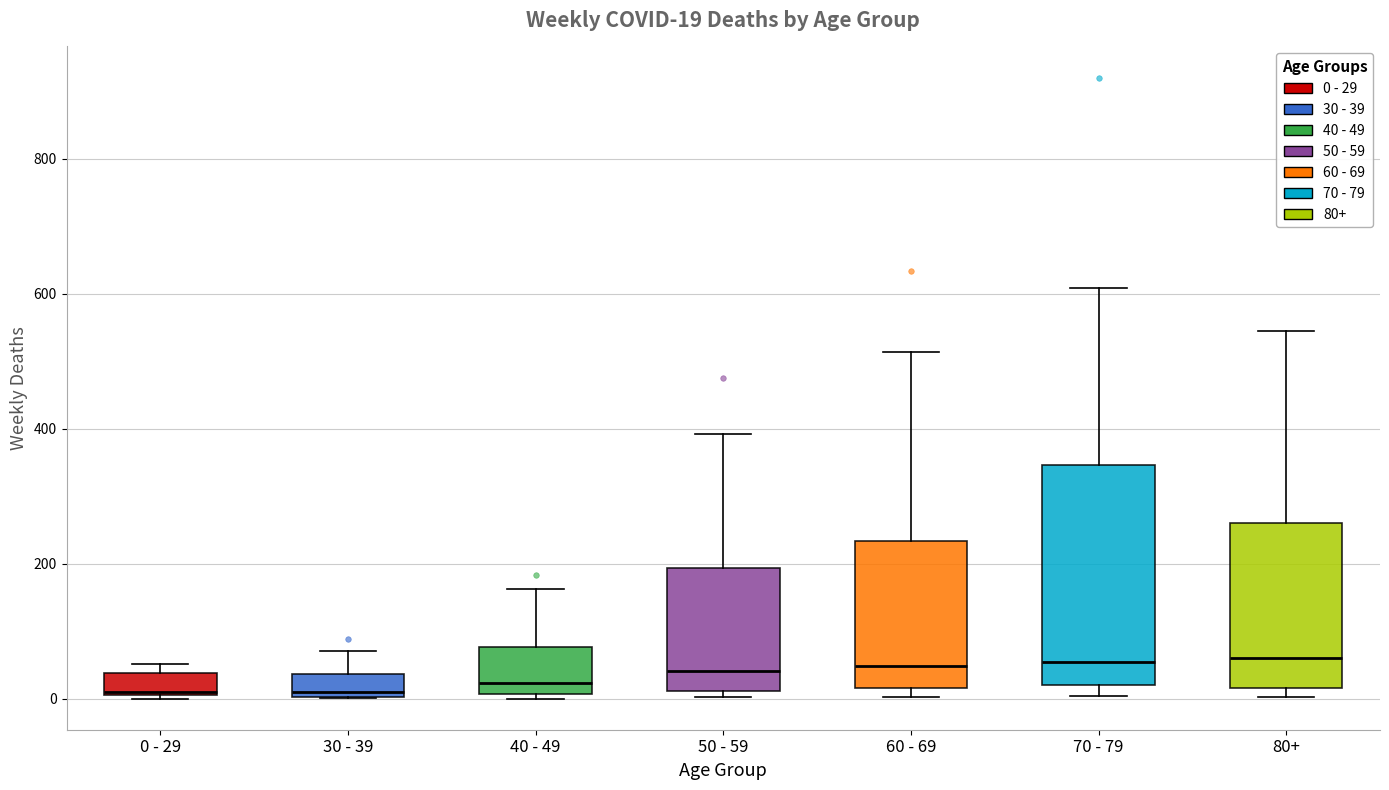

Comparing the boxes themselves (not the whiskers), which one is the tallest?

70 - 79